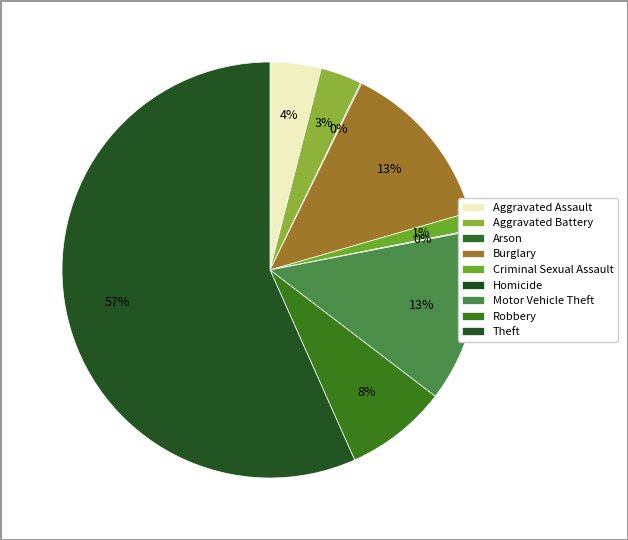

True or false: Theft accounts for 68% of the total.

False